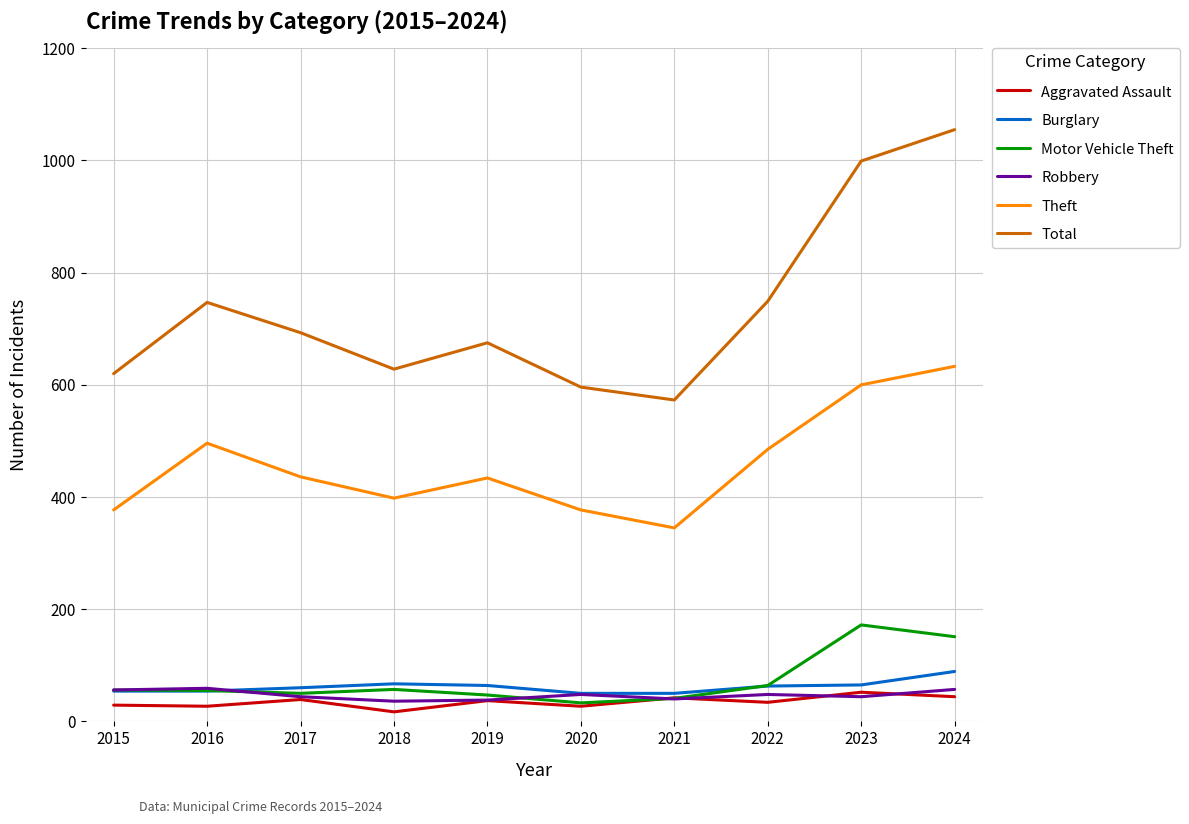

The value of Theft at 2016 is 814. True or false?

False